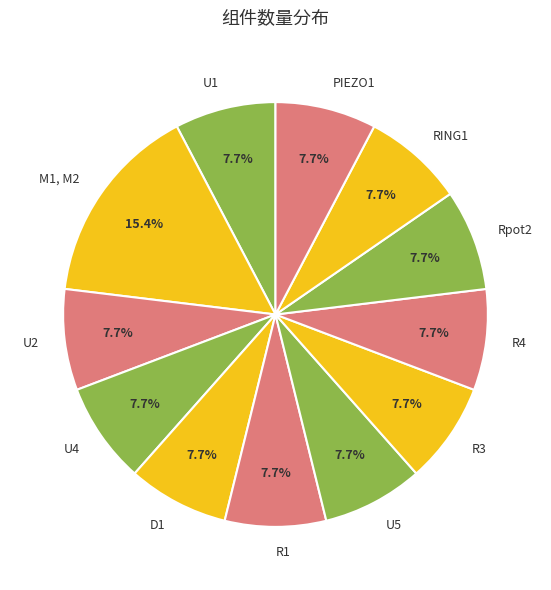

What percentage is the U4 slice, to the nearest percent?

8%